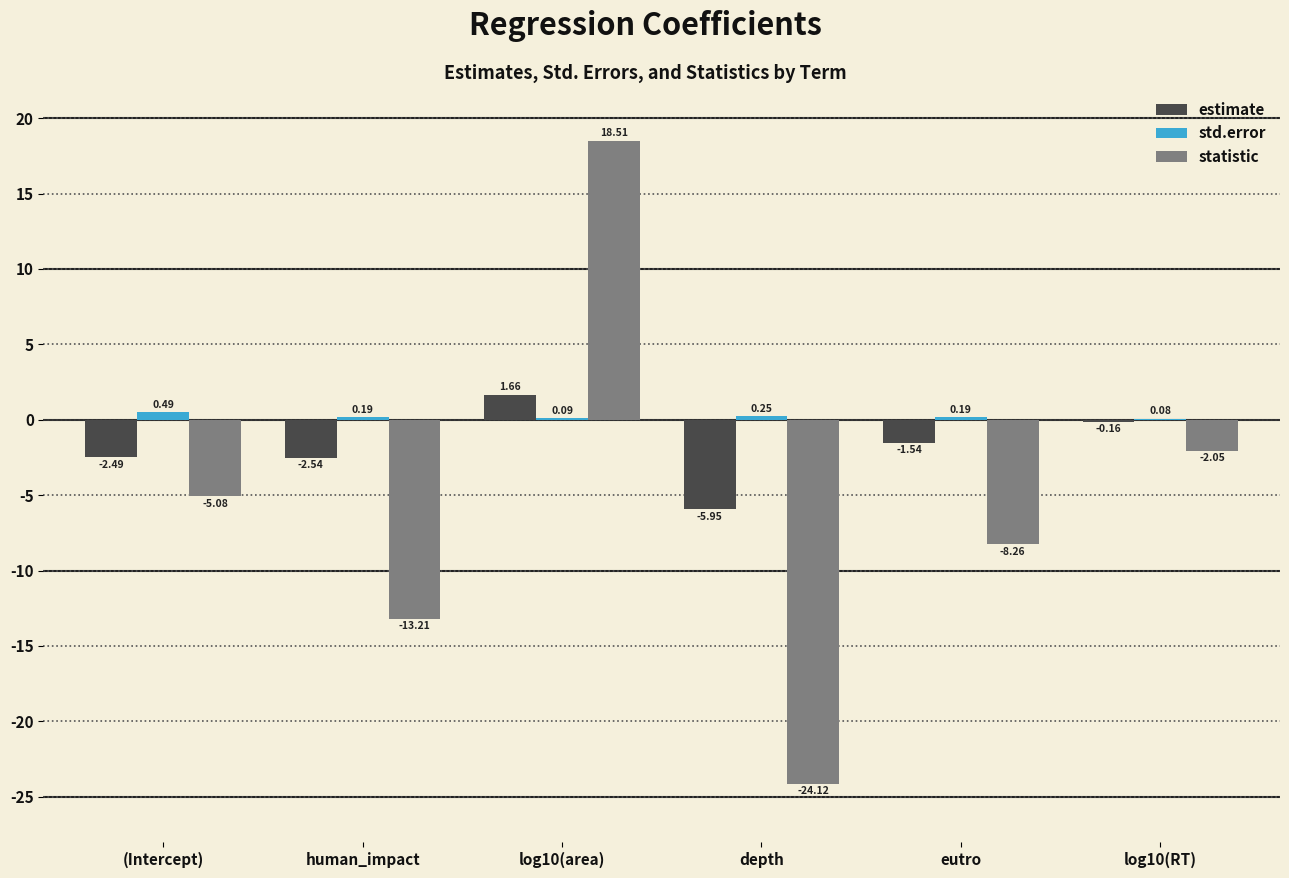

Between (Intercept) and eutro, which series saw the biggest shift?

statistic